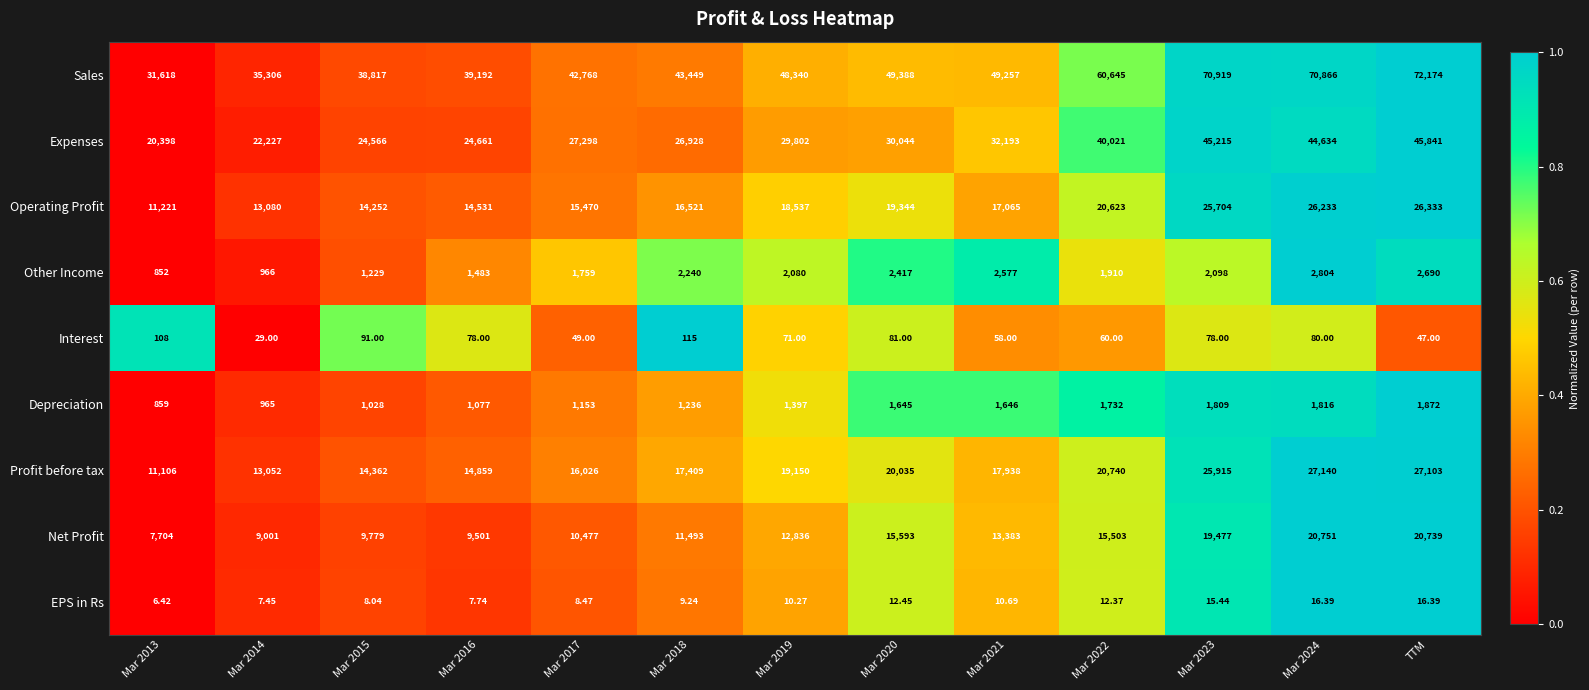

Which series has the widest spread of values?

Sales